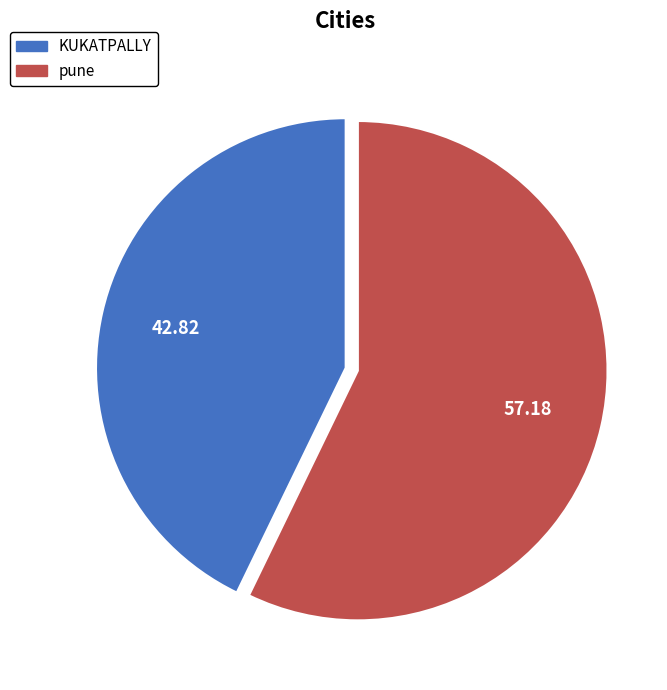

Rank the categories by value from lowest to highest.

KUKATPALLY, pune